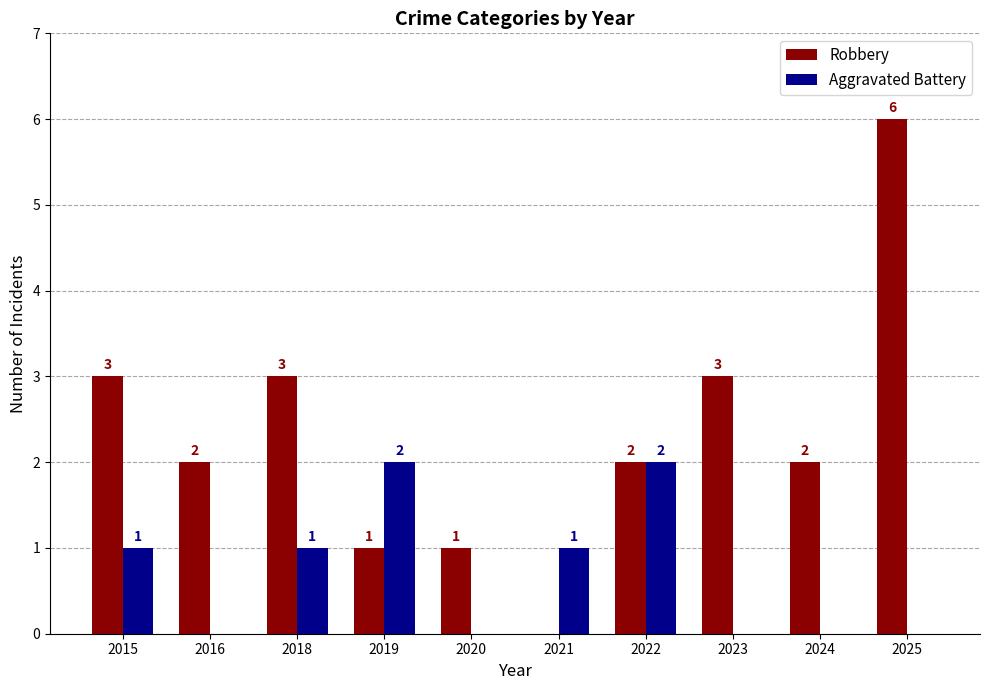

At which label does Robbery reach its peak?

2025